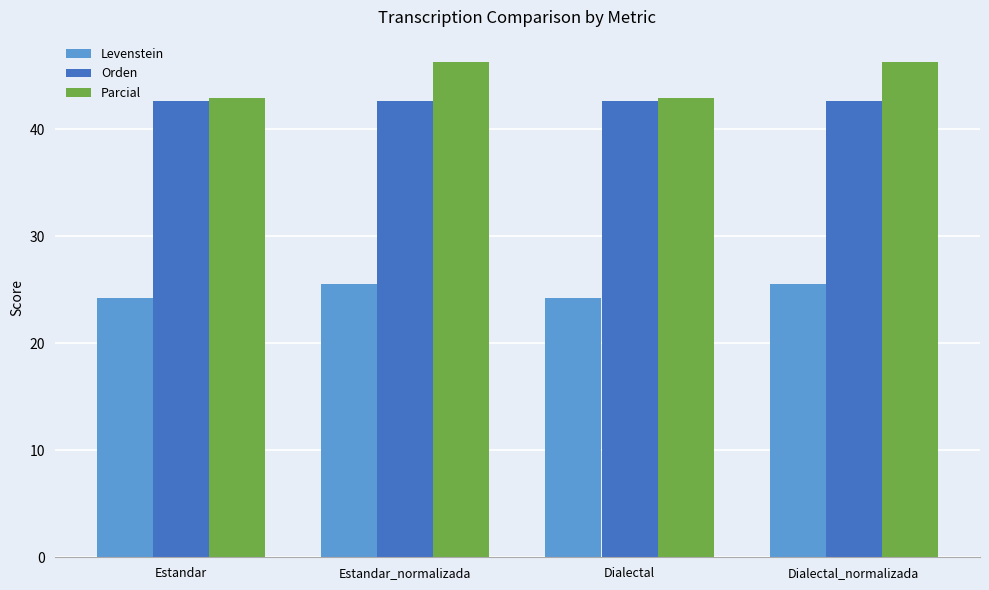

Reading left to right, what are all the values shown in this chart?

Levenstein: Estandar=24.2	Estandar_normalizada=25.6	Dialectal=24.2	Dialectal_normalizada=25.6
Orden: Estandar=42.6	Estandar_normalizada=42.6	Dialectal=42.6	Dialectal_normalizada=42.6
Parcial: Estandar=42.9	Estandar_normalizada=46.3	Dialectal=42.9	Dialectal_normalizada=46.3